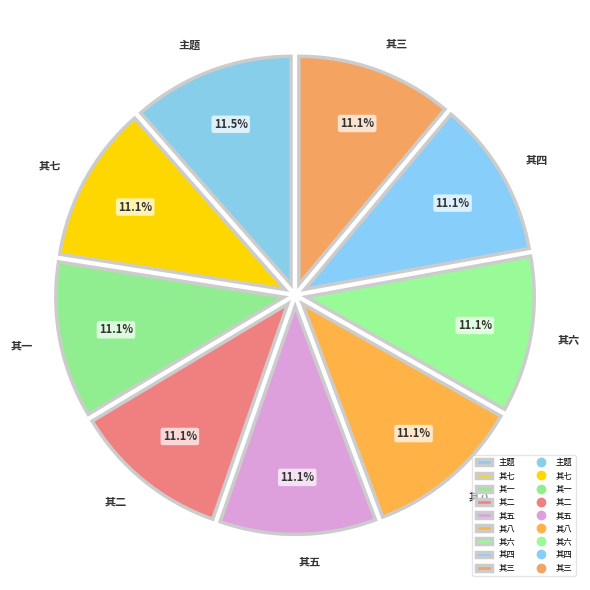

Is it true that 其一 is 11% of the pie?

True